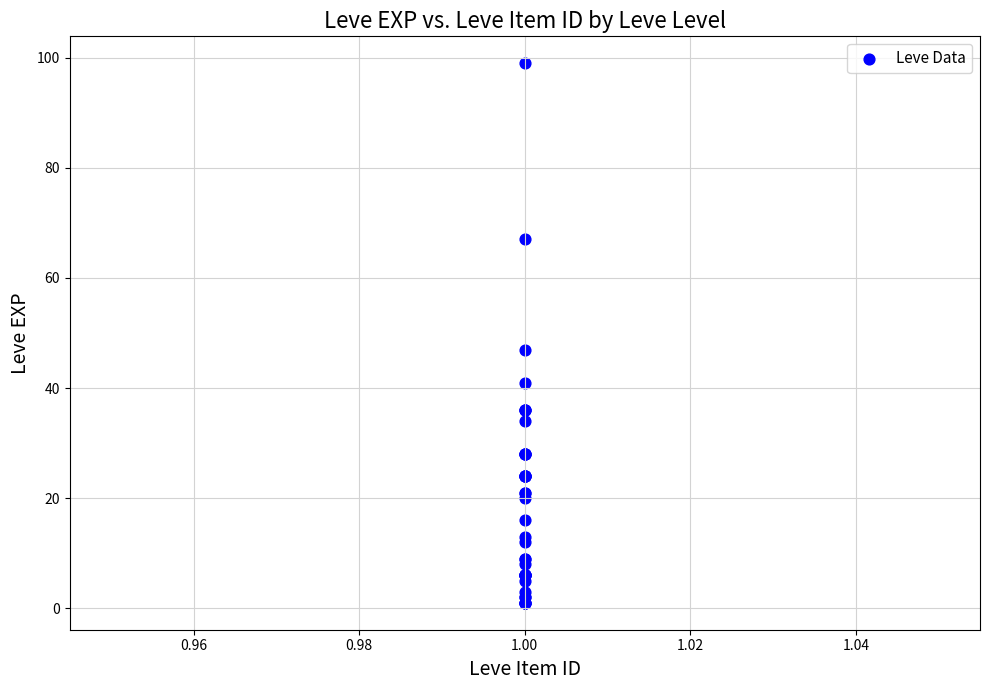

What Y value in the scatter plot is closest to 50?

47